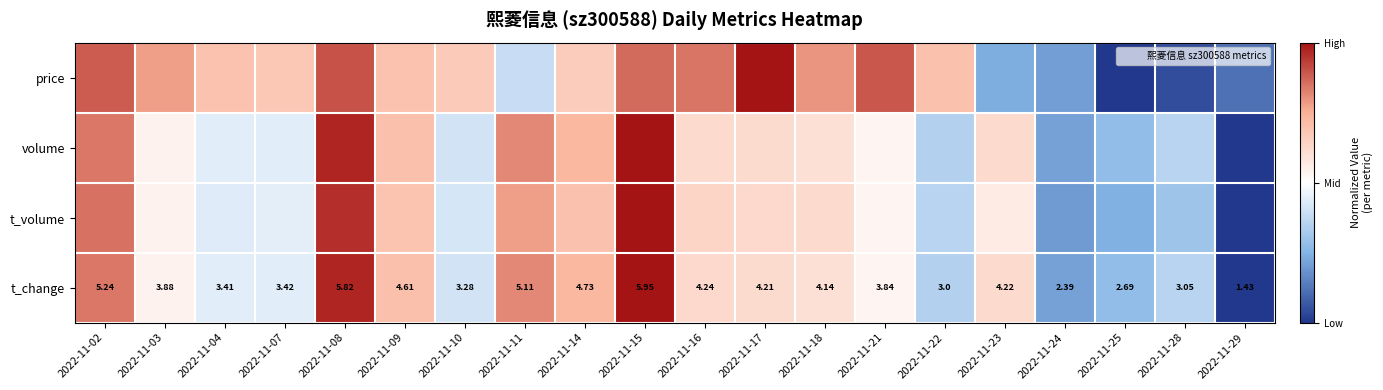

Which series has the largest range (max minus min)?

price